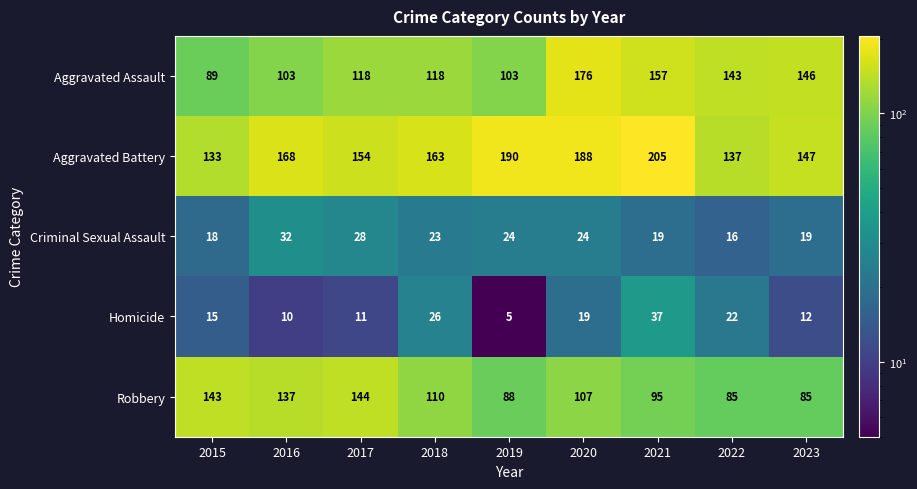

Between 2016 and 2020, which series saw the biggest shift?

Aggravated Assault